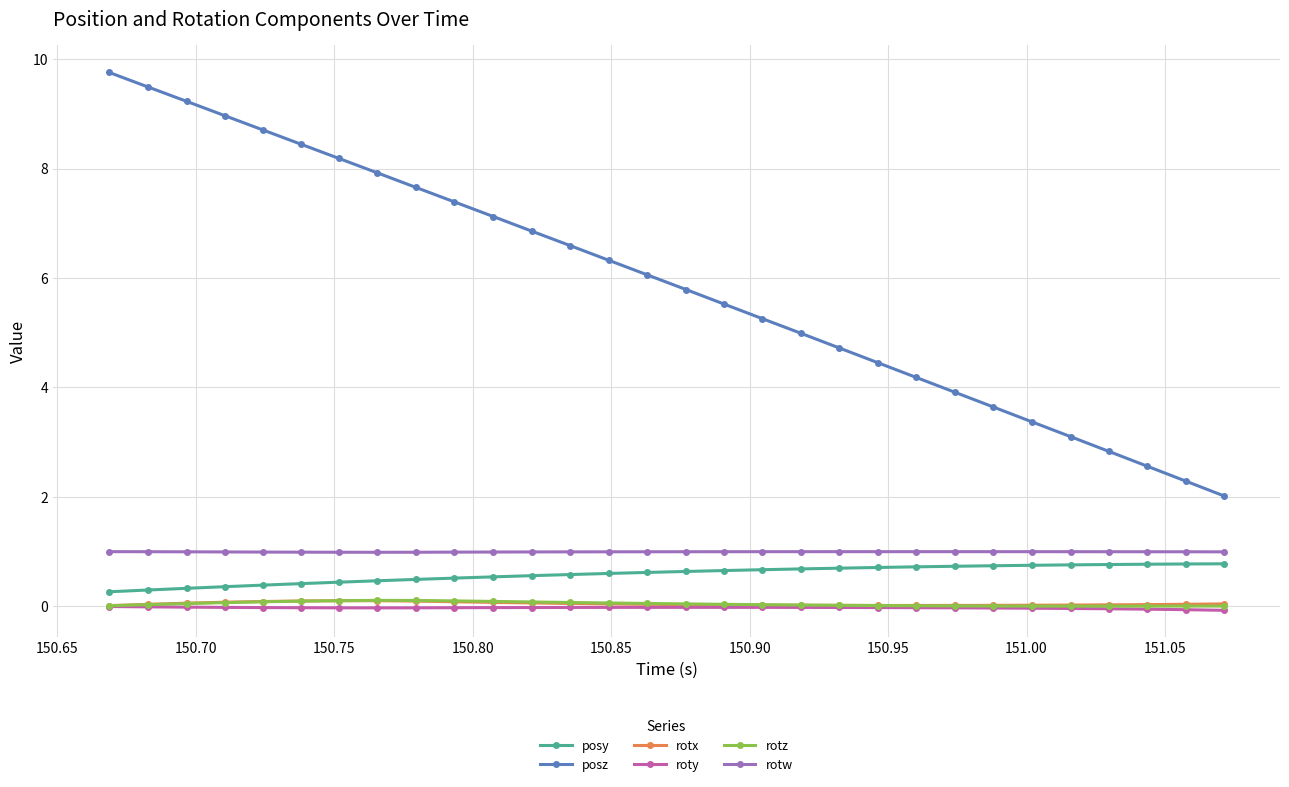

What is the maximum value shown in the chart?

9.8